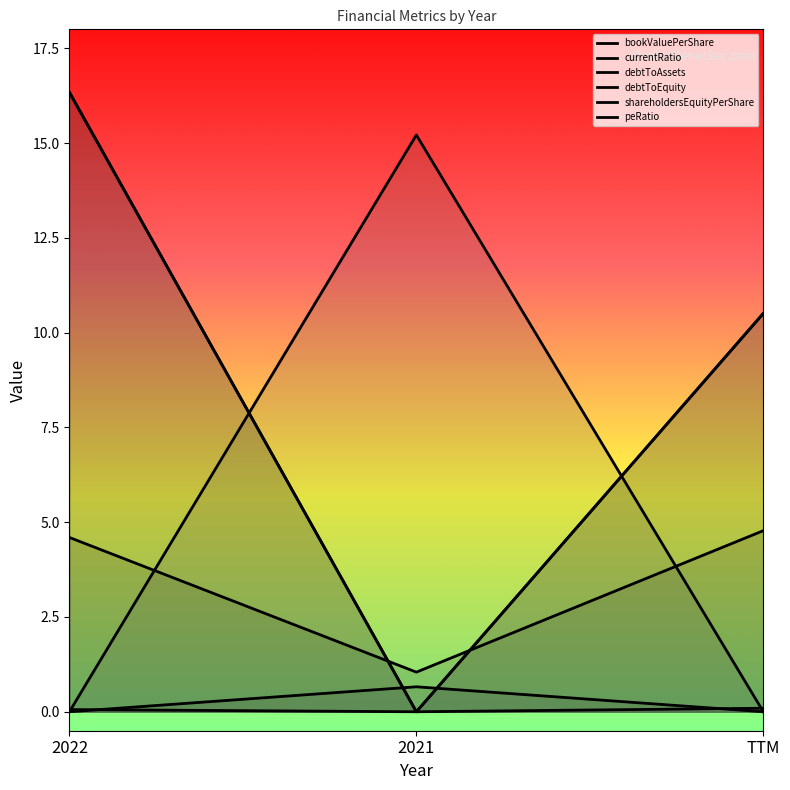

What is the total value across all series at 2021?

16.9